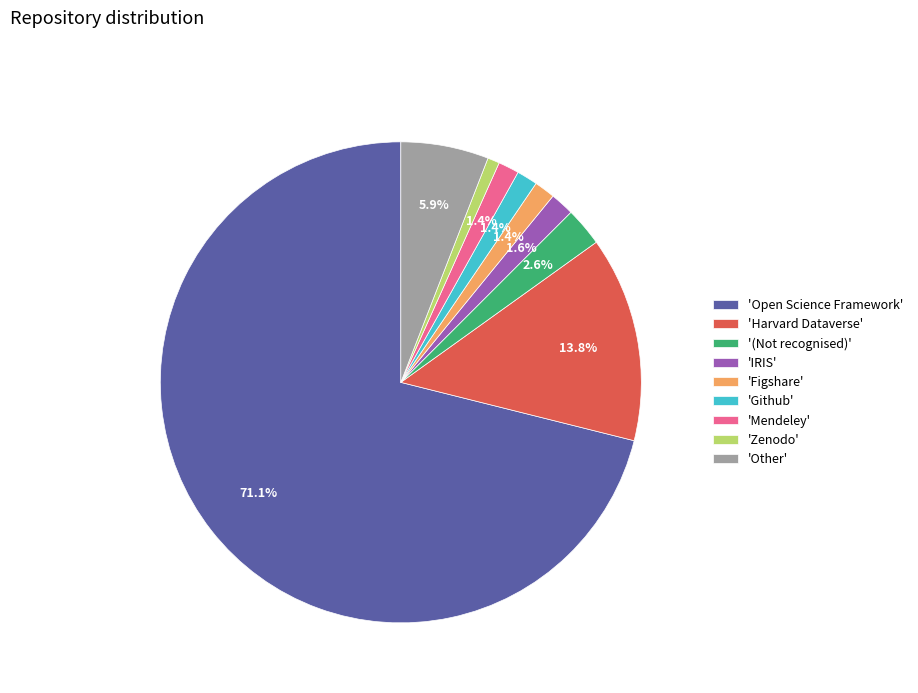

Do '(Not recognised)' and 'Other' together represent more than half of the pie?

No